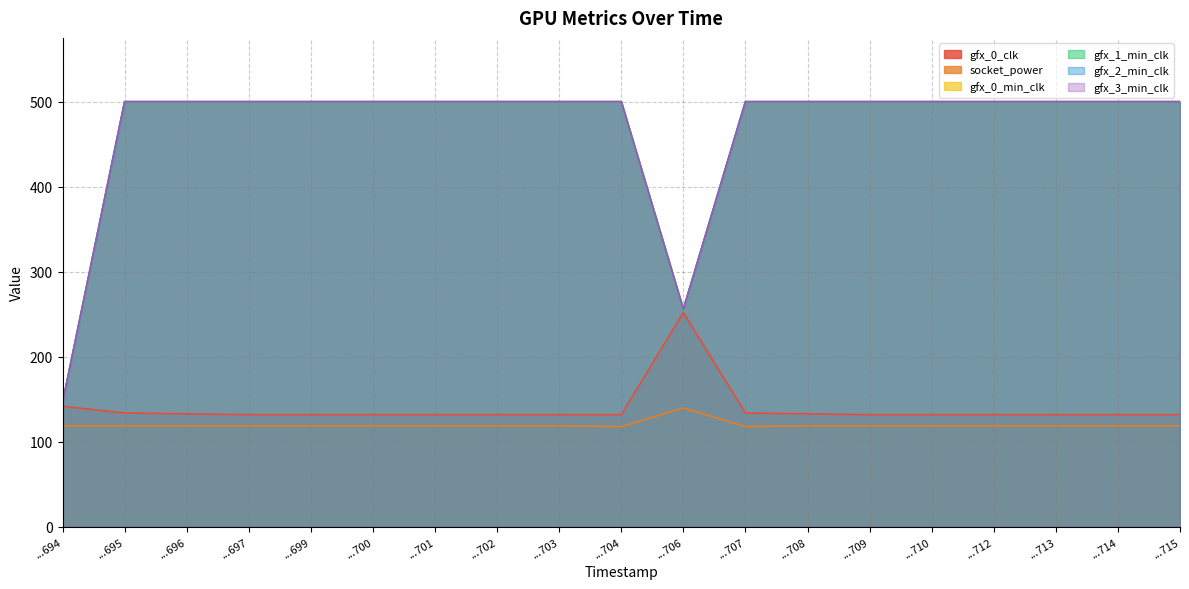

What is the approximate value of gfx_1_min_clk at ...714?

500